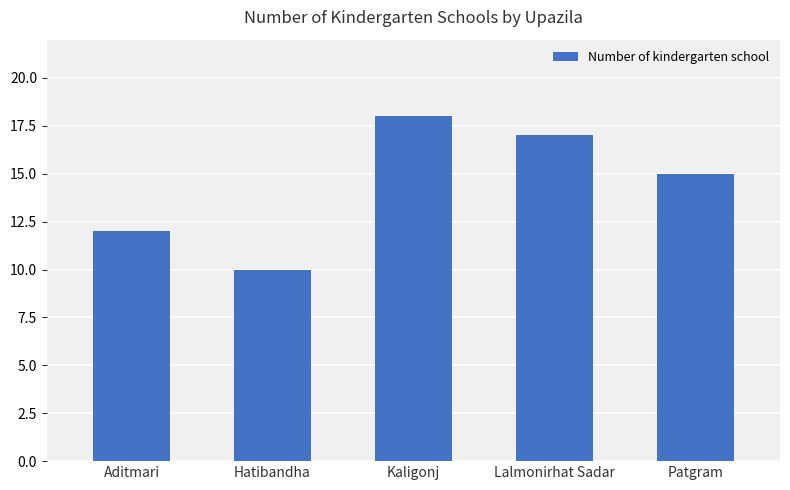

What is the difference between the maximum and minimum values?

8